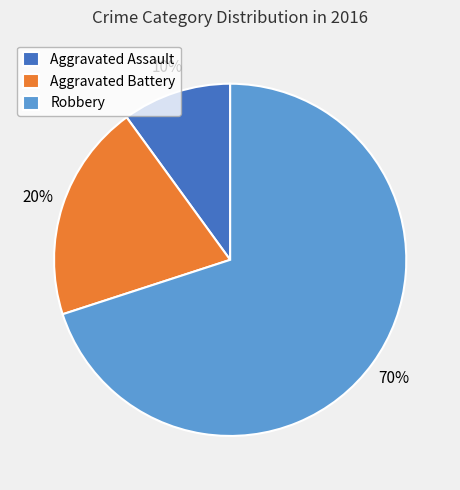

What is the smallest slice in the pie chart?

Aggravated Assault